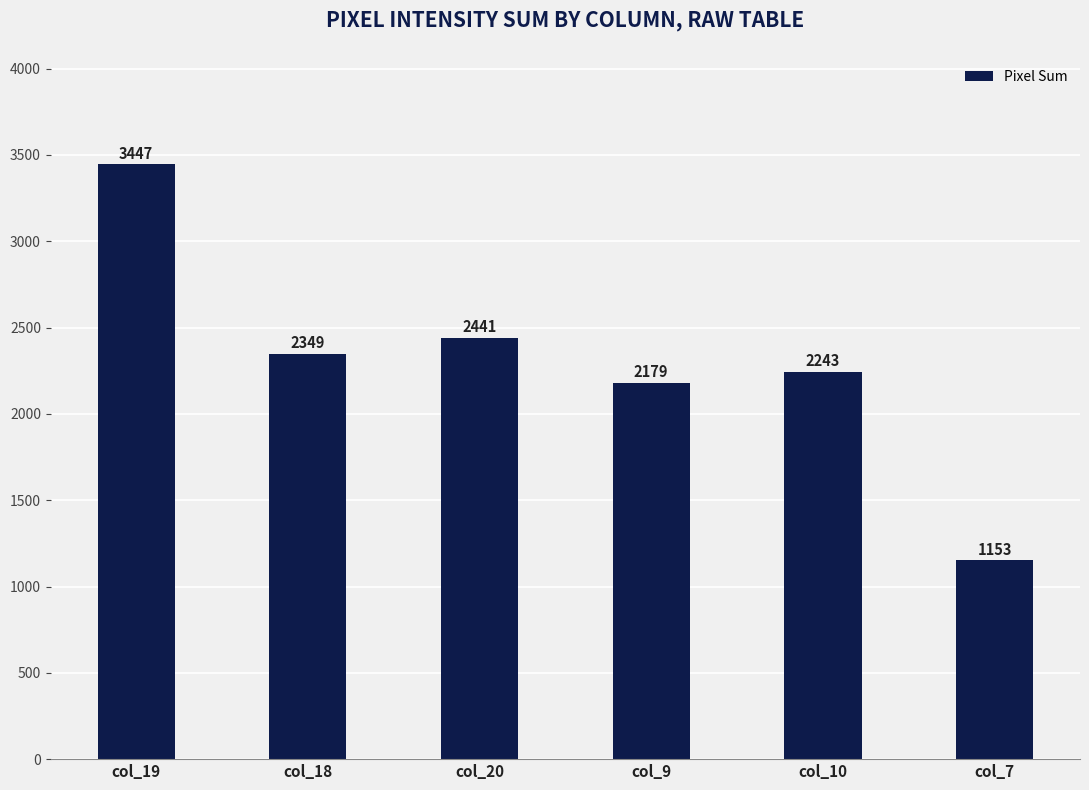

List the labels in order of value, smallest first.

col_7, col_9, col_10, col_18, col_20, col_19